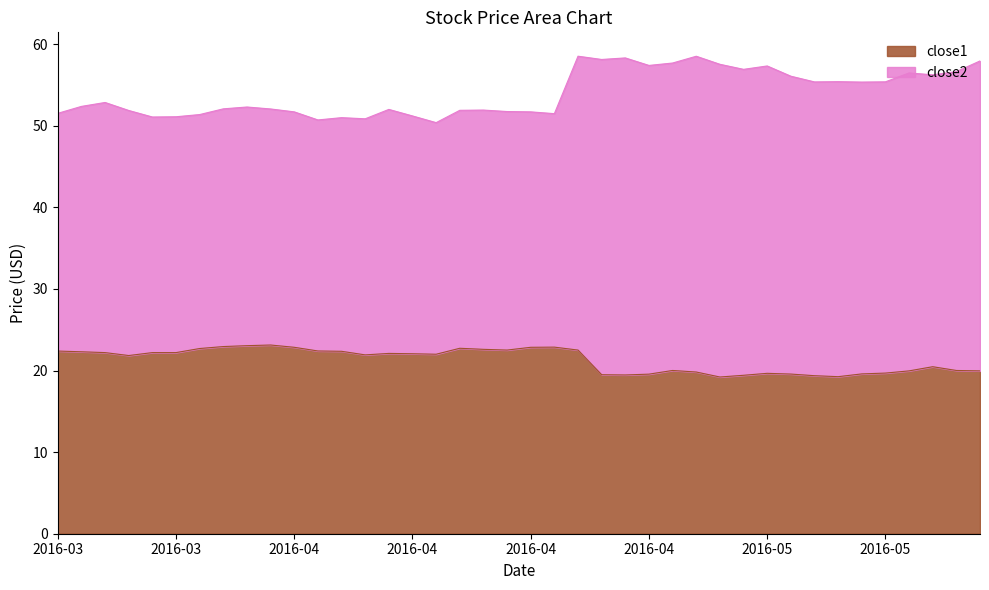

True or false: close2 has a value of 97.1 at 2016-04-20.

False